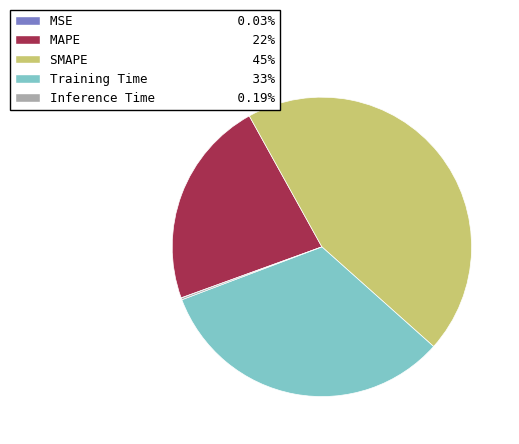

What is the largest slice in the pie chart?

SMAPE